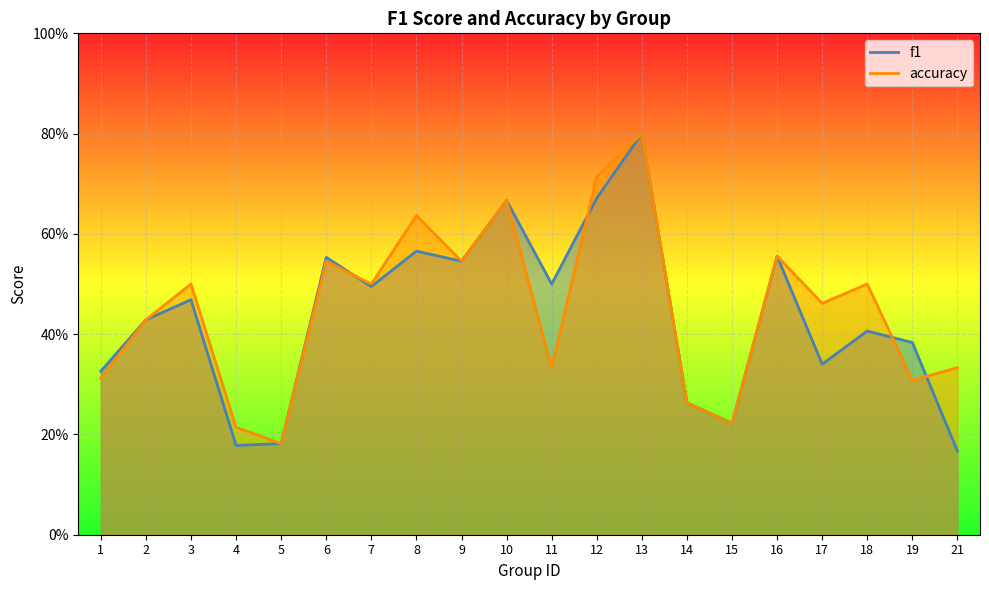

The value of accuracy at 6 is 0.5. True or false?

True